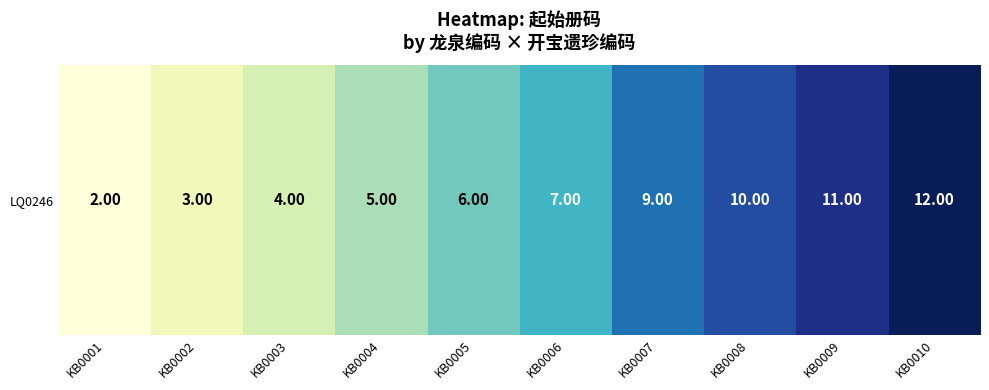

What is the difference between the second highest and minimum values?

9